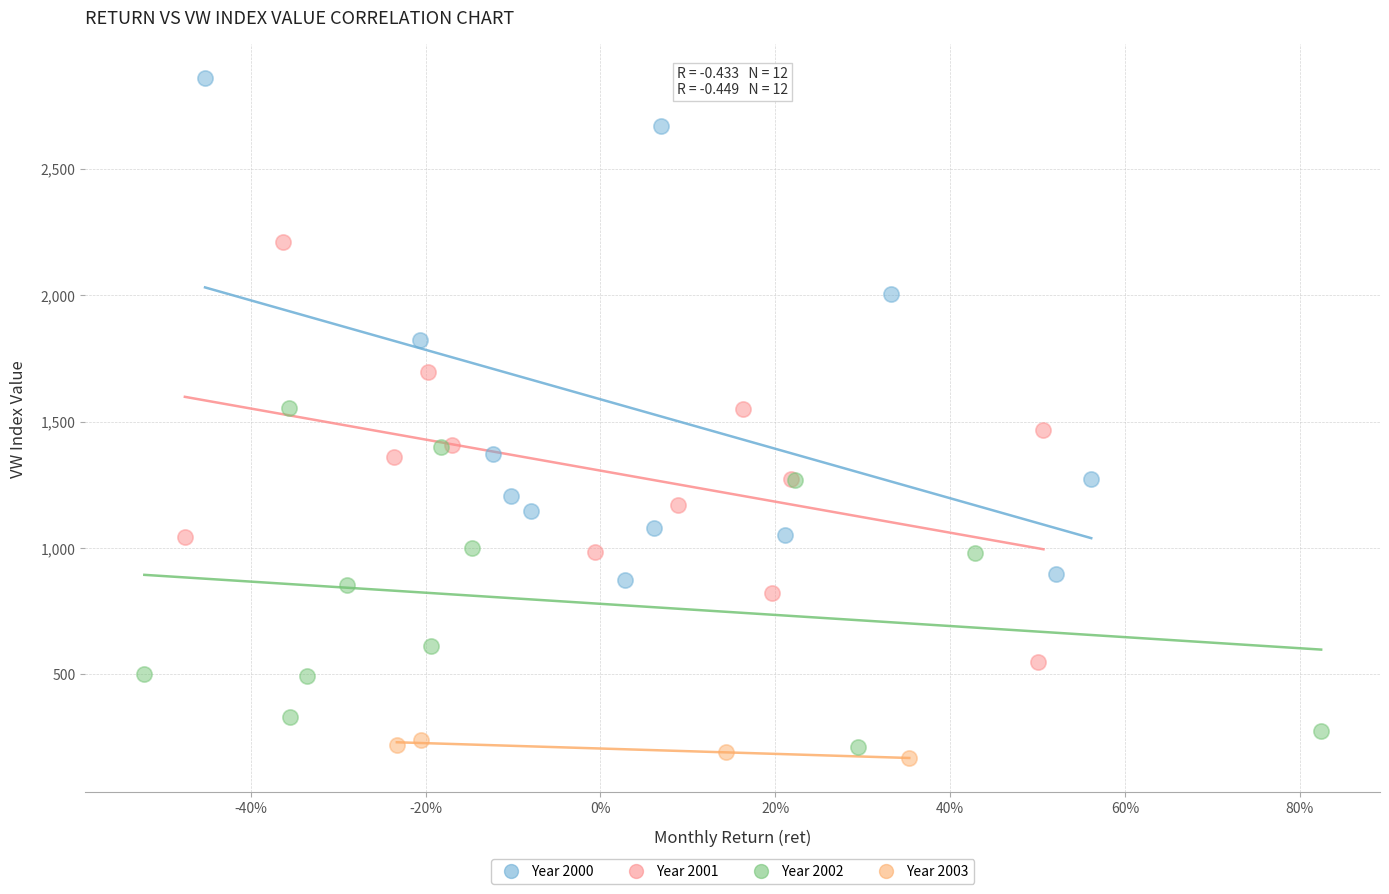

Which series has the widest spread of Y values?

Year 2000